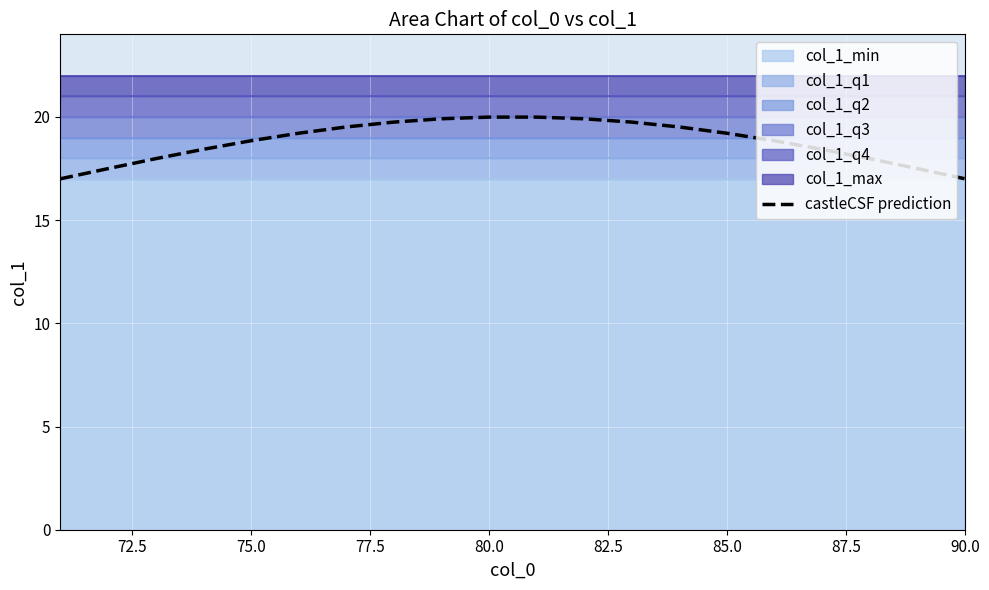

The castleCSF prediction series shows 17.0 at 90.0. True or false?

True